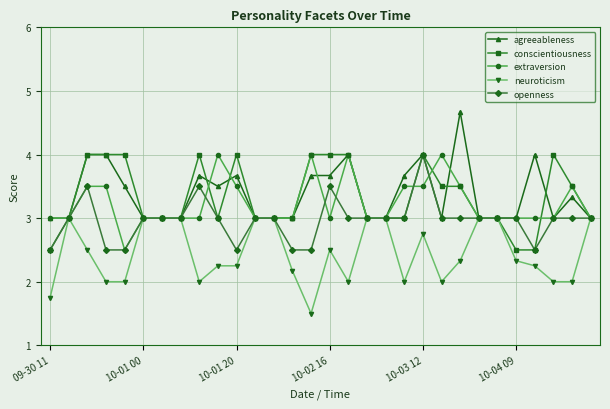

What is the greatest value displayed?

4.7